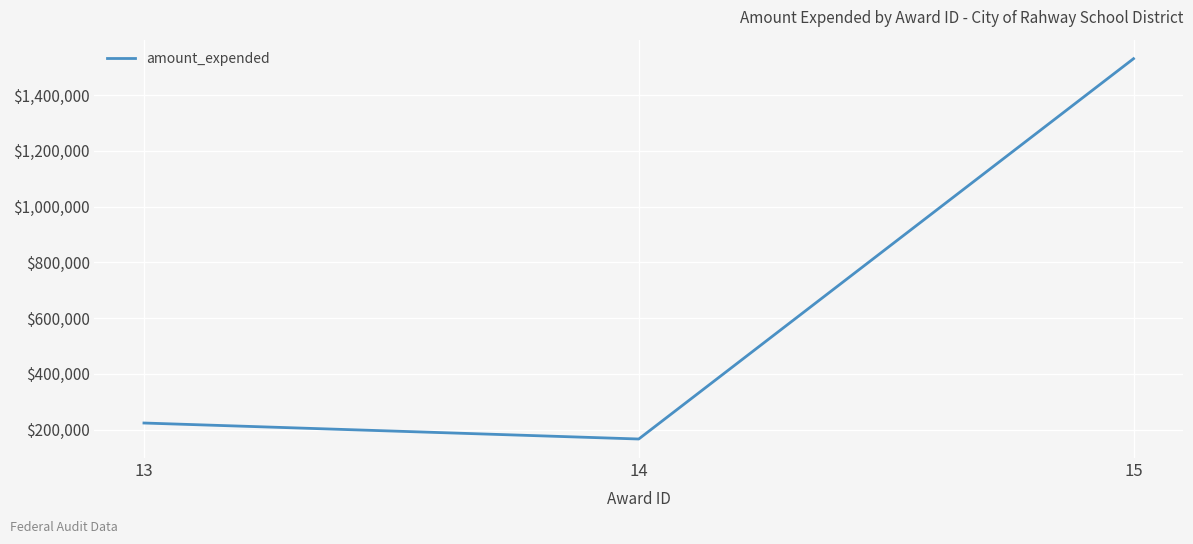

What is the difference between the second highest and minimum values?

57407